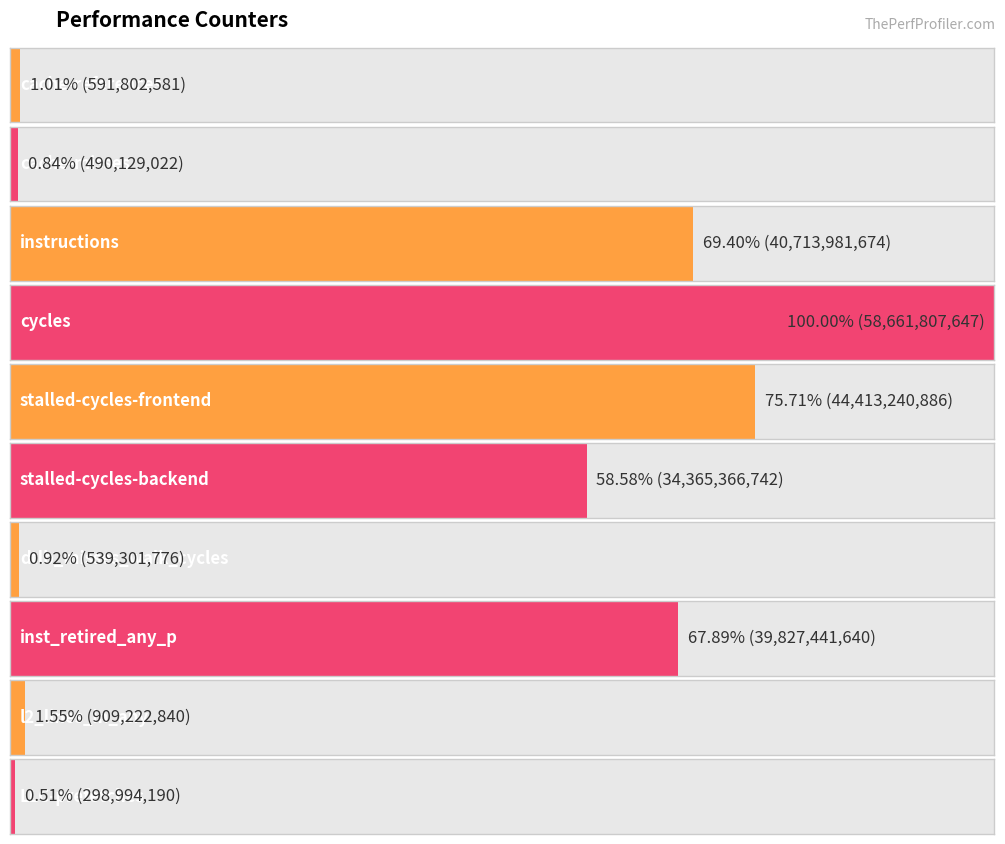

The value at instructions is 40713981674. True or false?

True